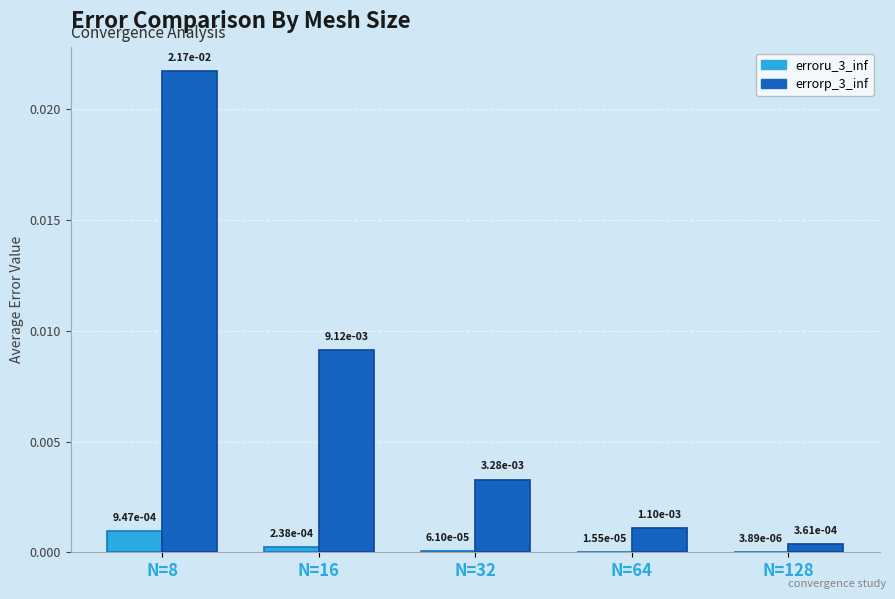

At which category is the sum across all series the highest?

N=8